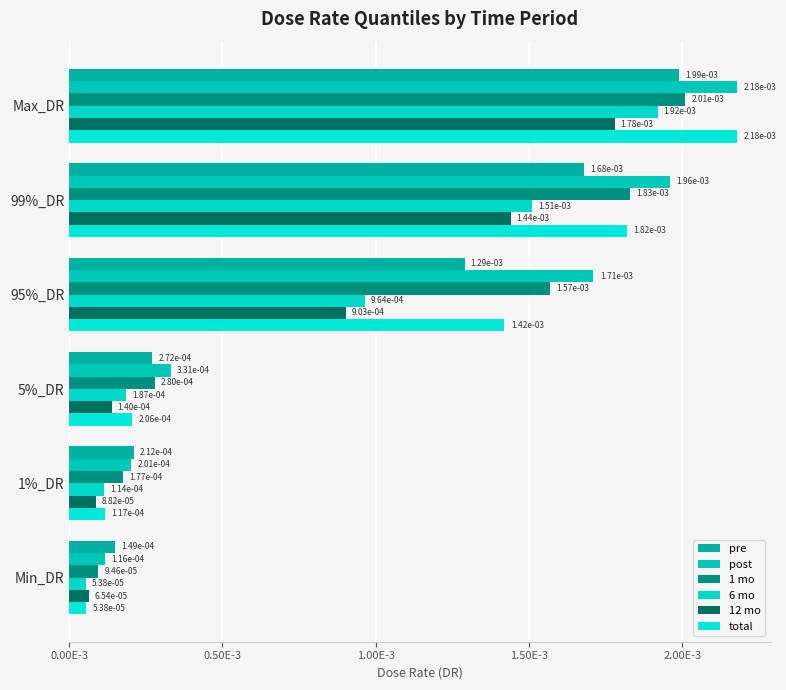

How many bars are there in each group?

6